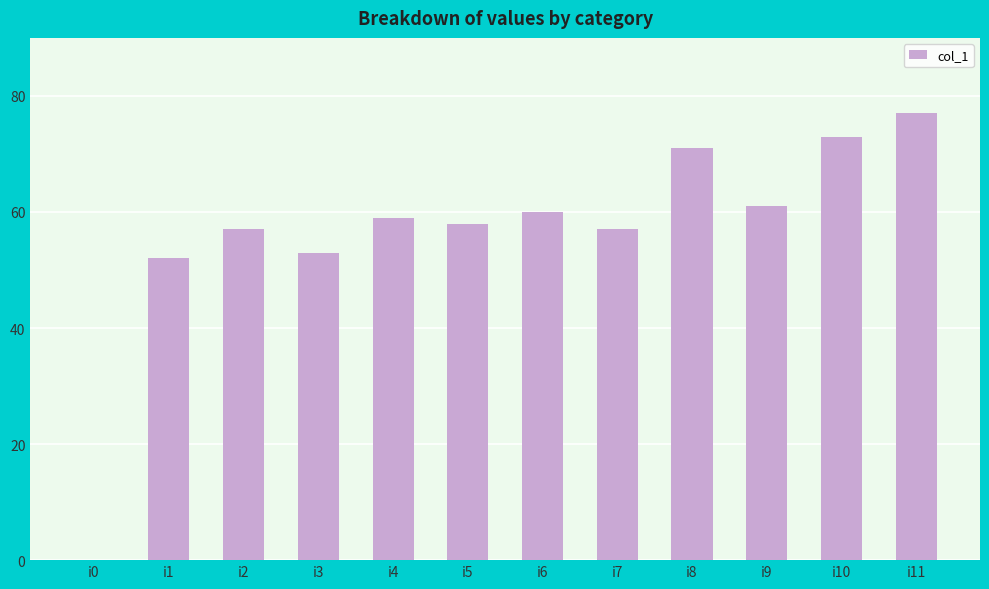

At which category does the chart reach its peak across all series?

i11